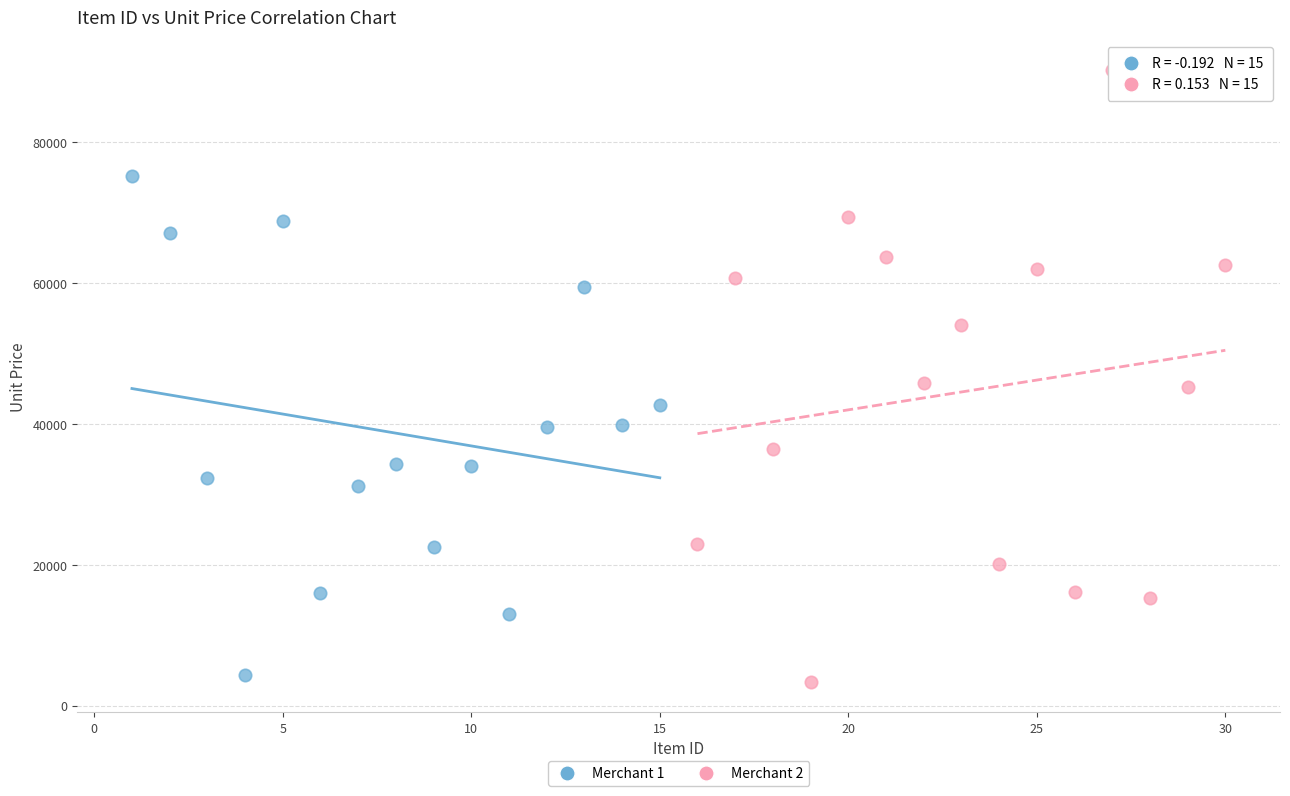

Which series has the widest spread of Y values?

Merchant 2